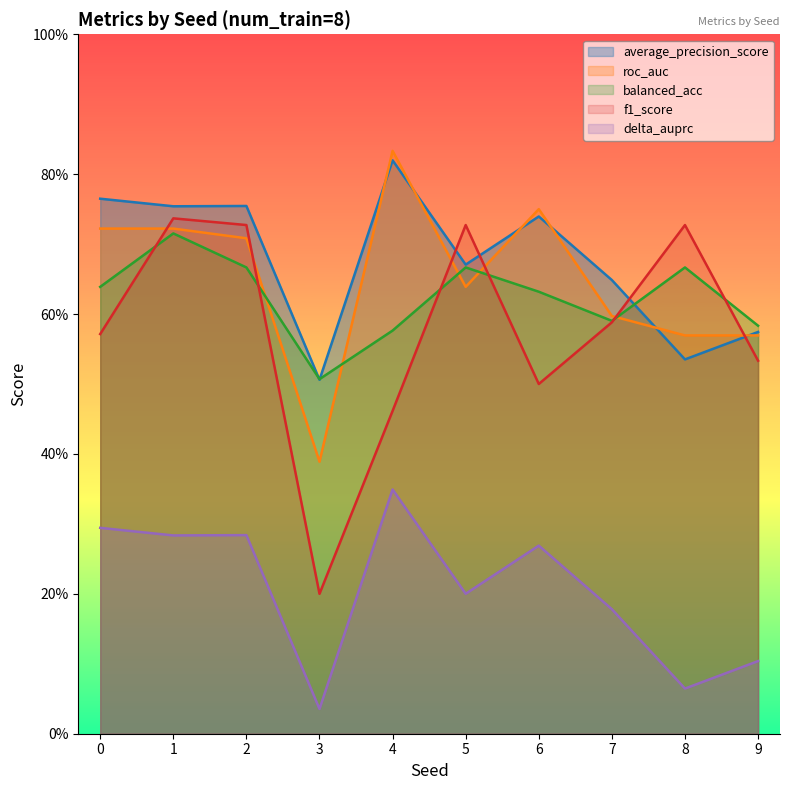

What is the total value across all series at 6?

2.9